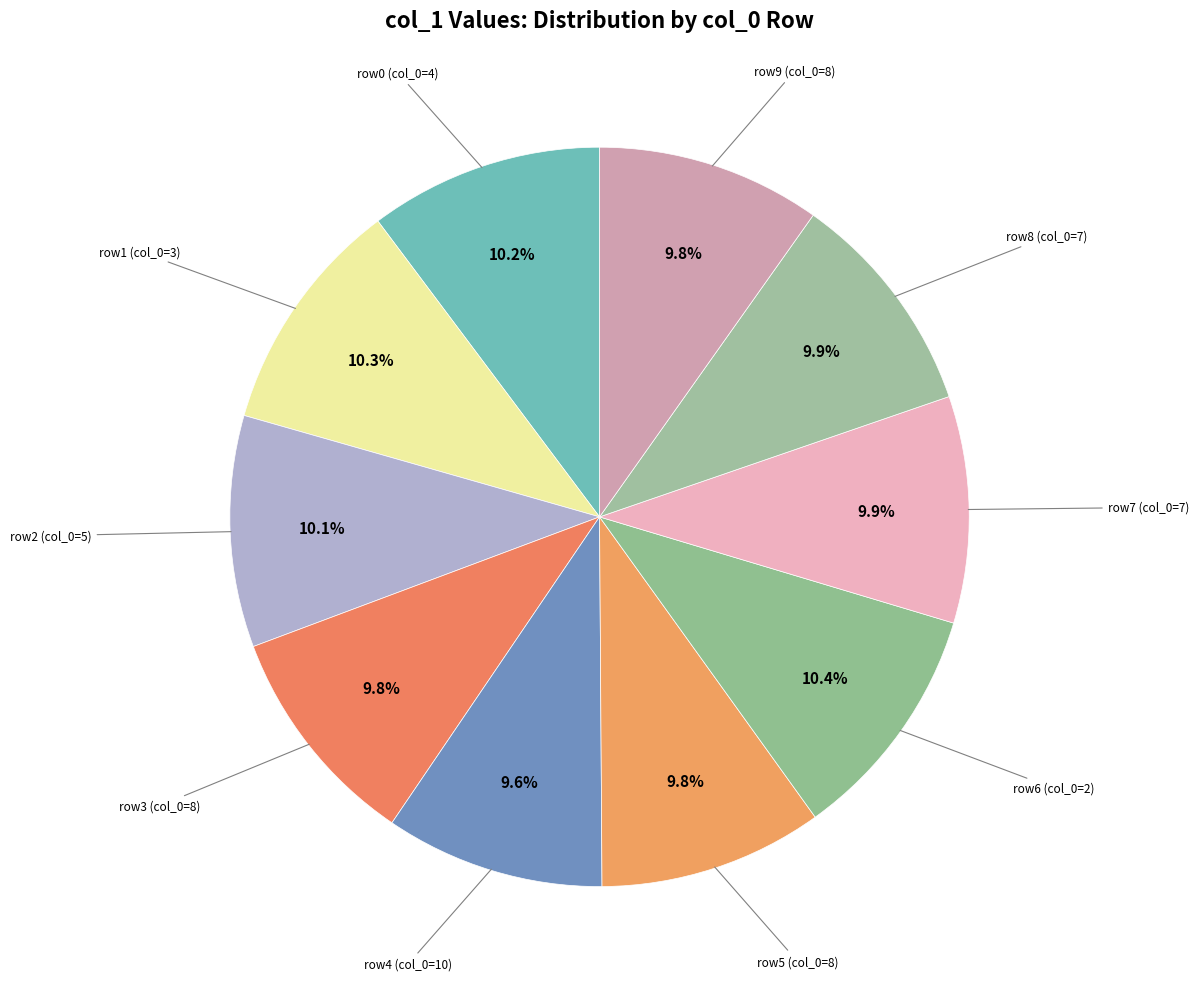

How many slices are in this pie chart?

10